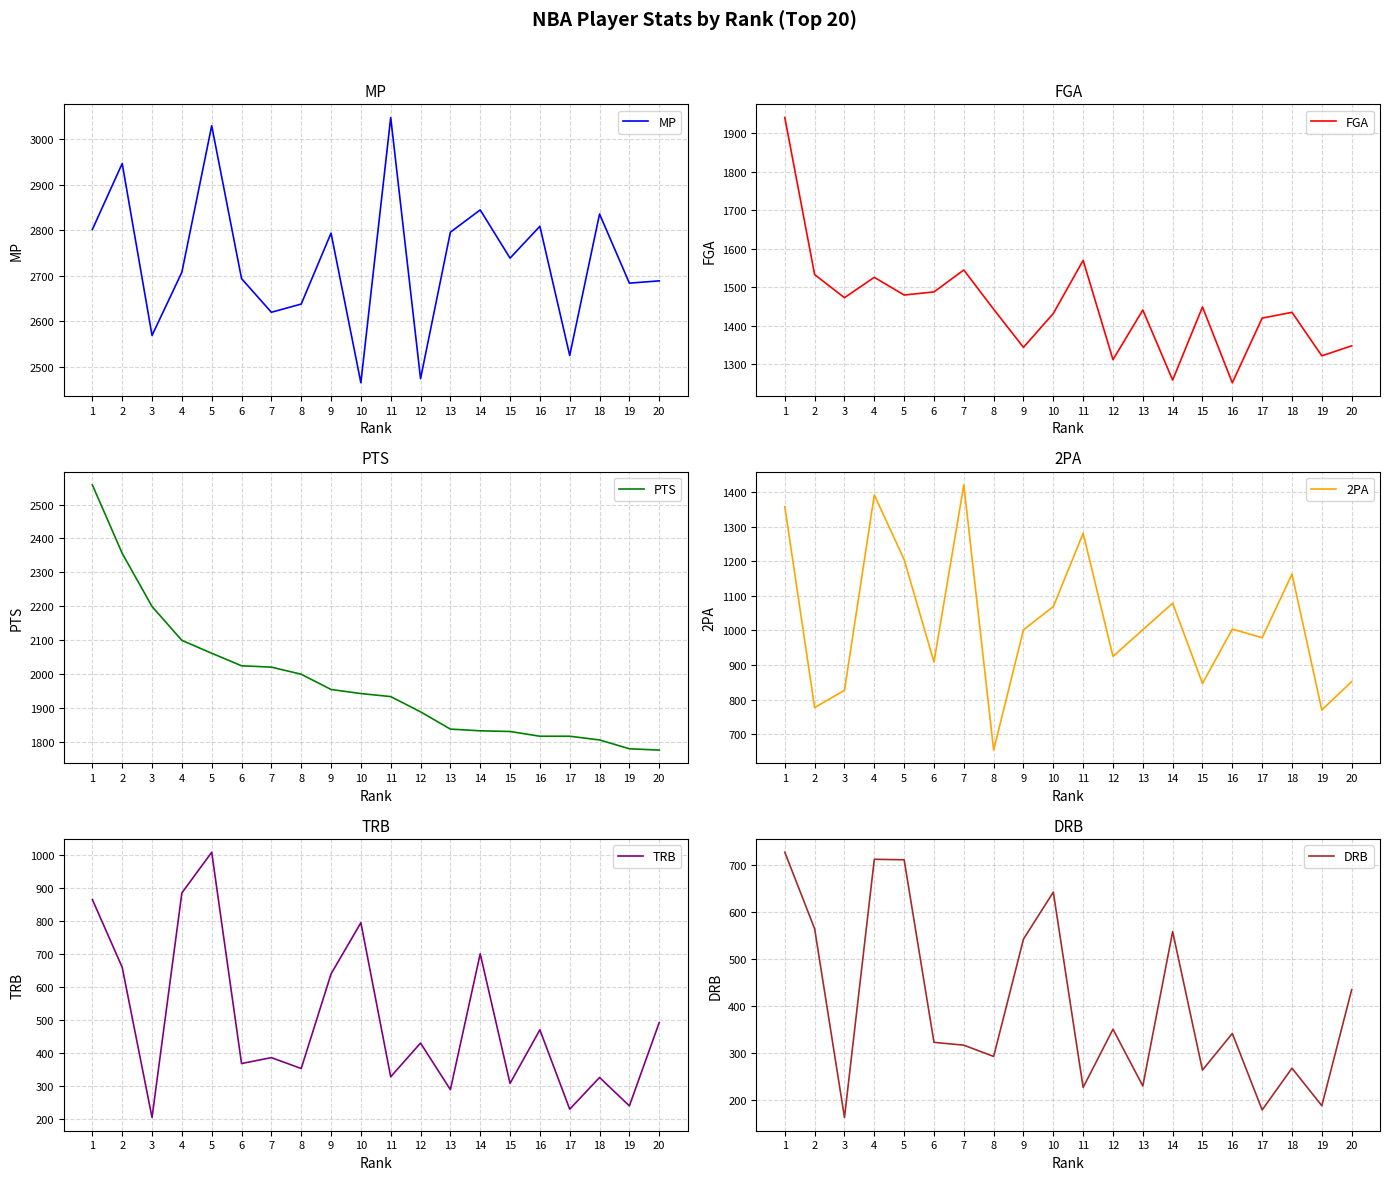

What is the sum of the TRB values at 2 and 11?

987